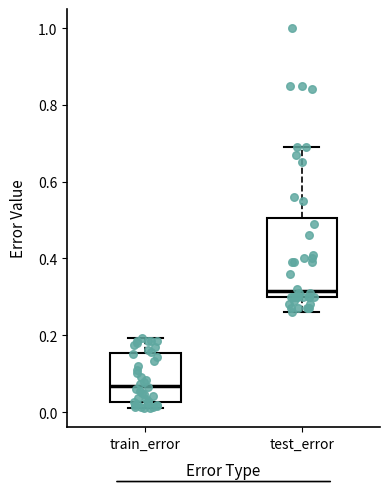

Which box is the tallest, from its lower edge to its upper edge?

test_error